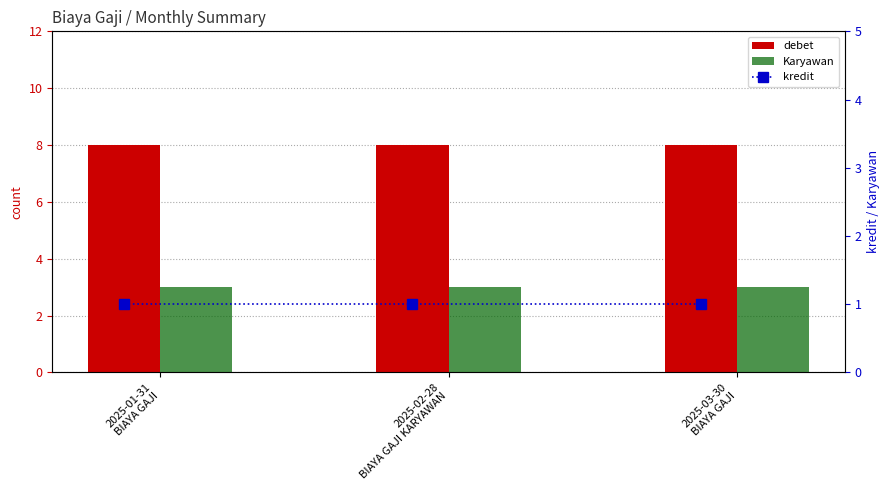

List the series in order of their peak value, lowest first.

kredit, Karyawan, debet